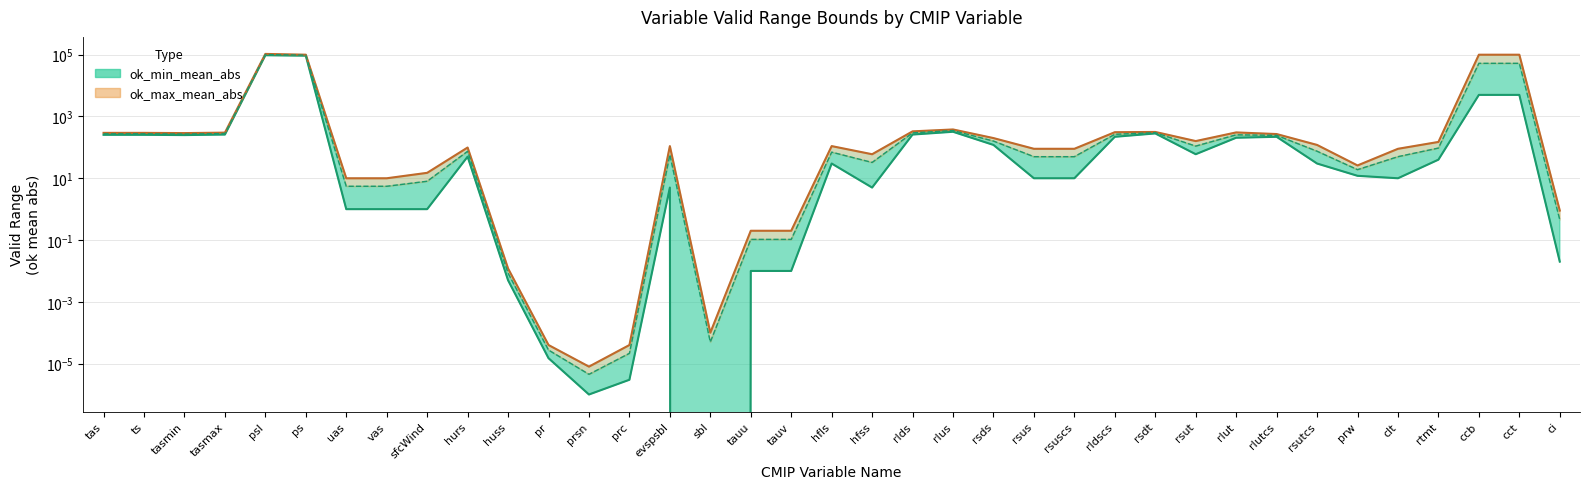

What is the total value across all series at hfss?

65.0